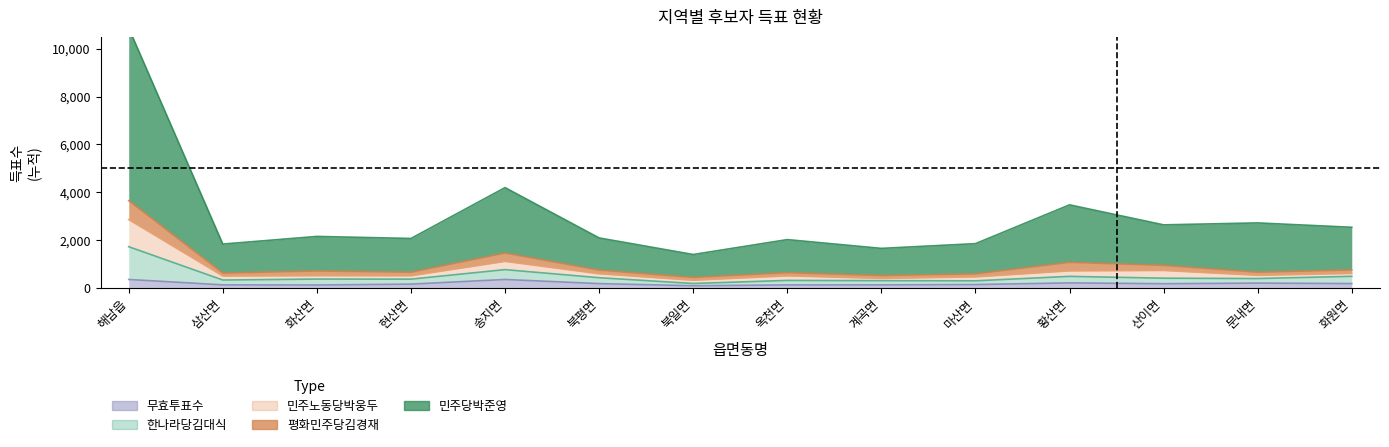

What is the label of the 1st point from the right?

화원면